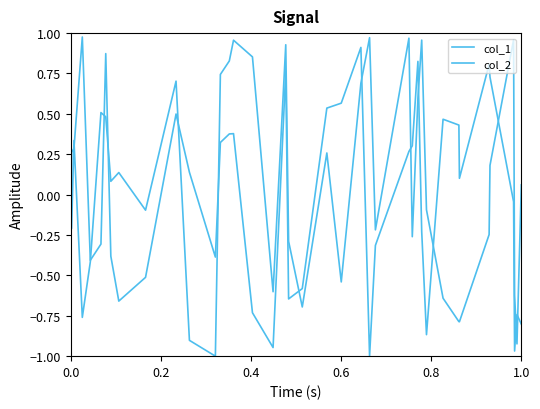

List the series in order of their peak value, lowest first.

col_2, col_1